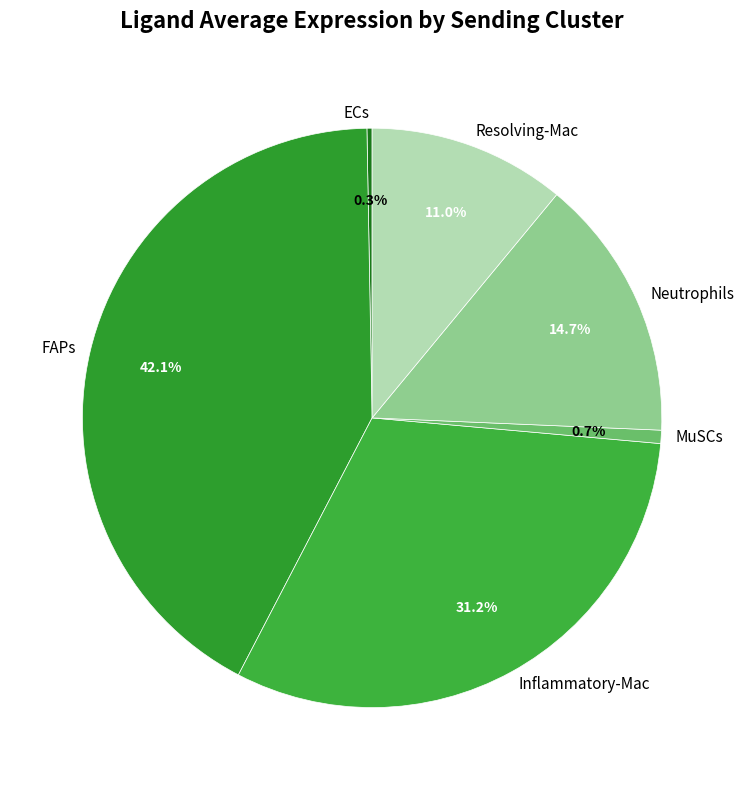

True or false: Neutrophils accounts for 15% of the total.

True